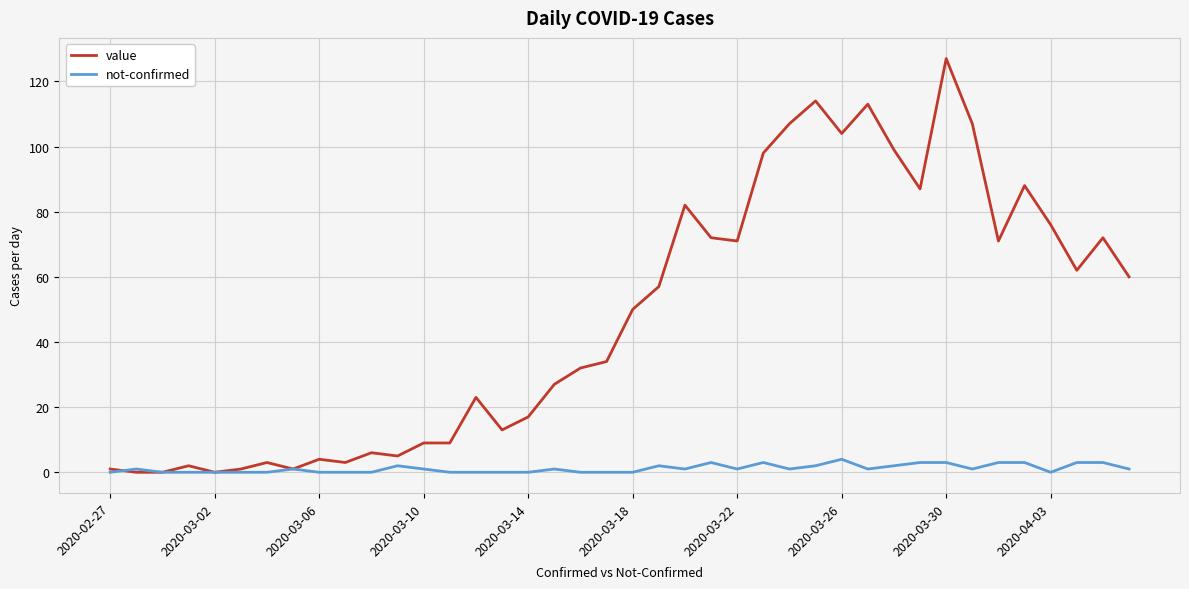

List the series in order of their overall mean, lowest first.

not-confirmed, value